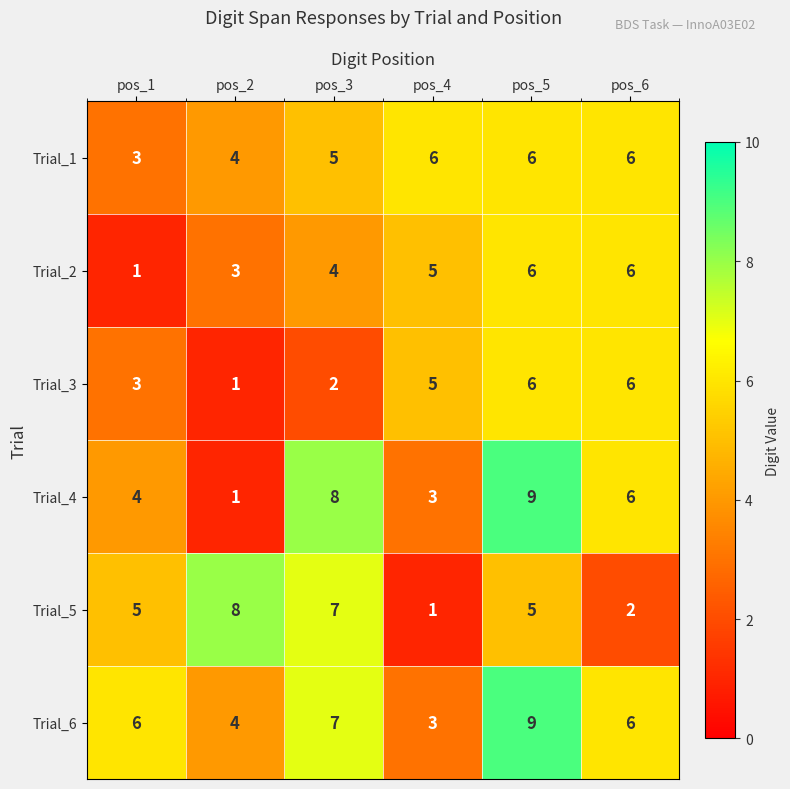

Is it true that Trial_4 equals 2 at pos_2?

False